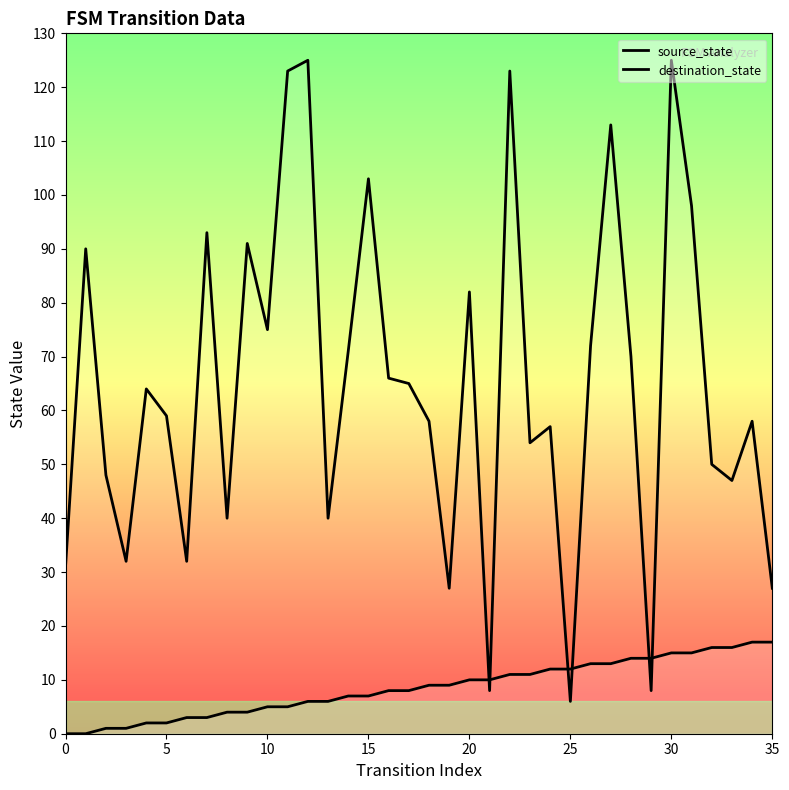

Where do source_state and destination_state first cross each other?

20 and 21